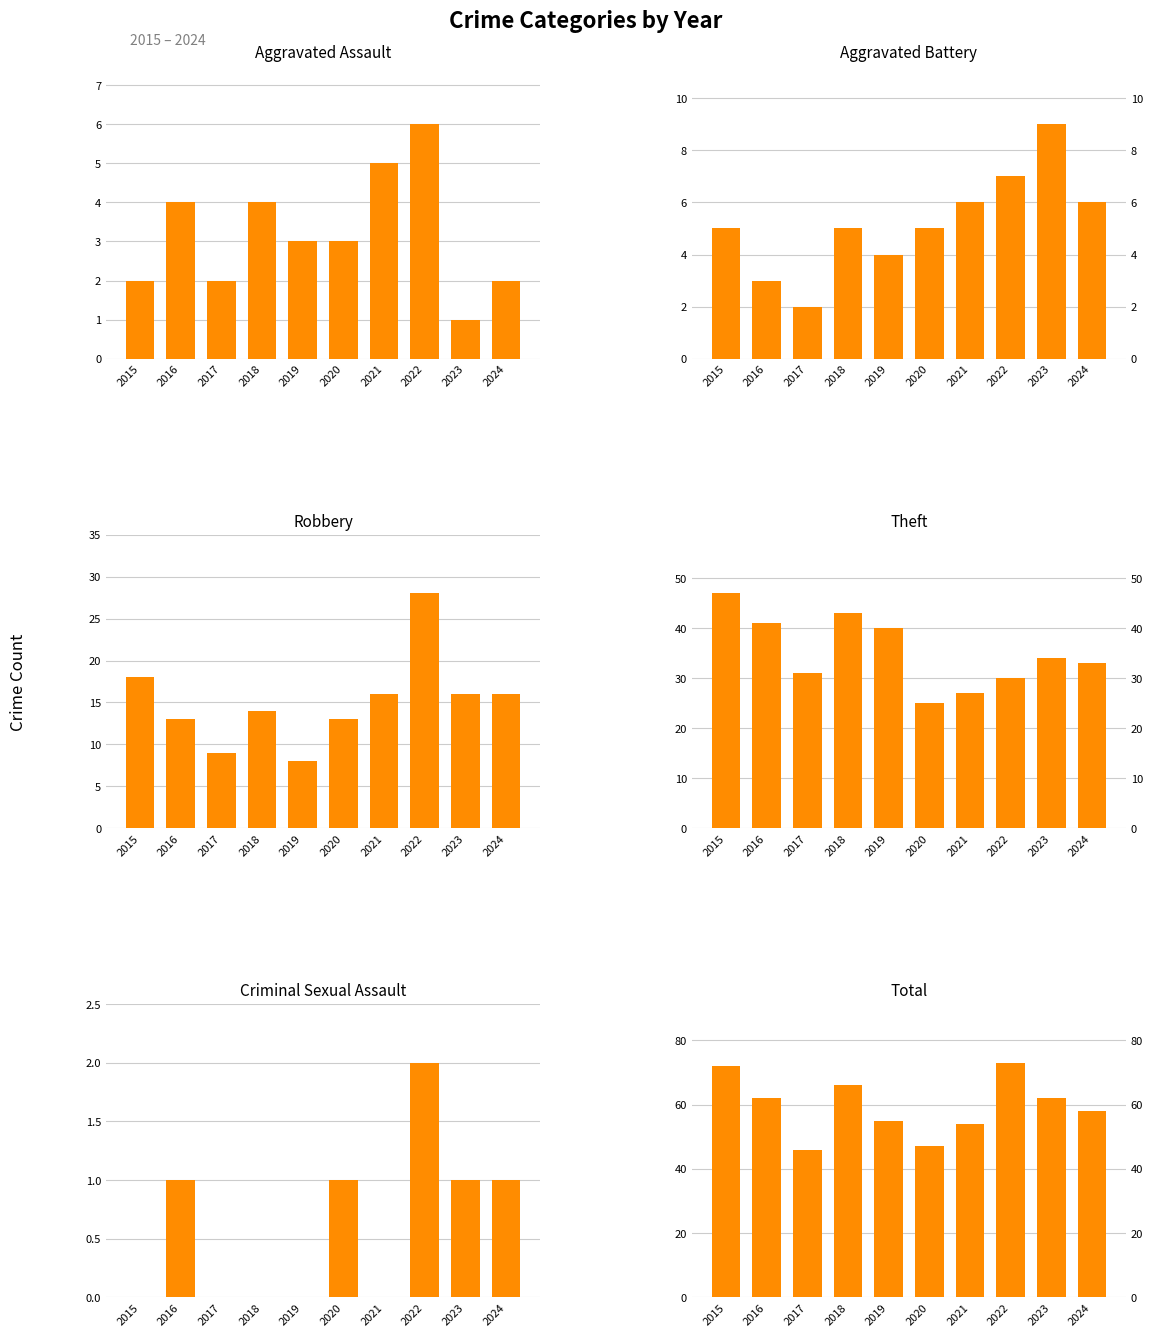

Is it true that Total equals 90 at 2024?

False